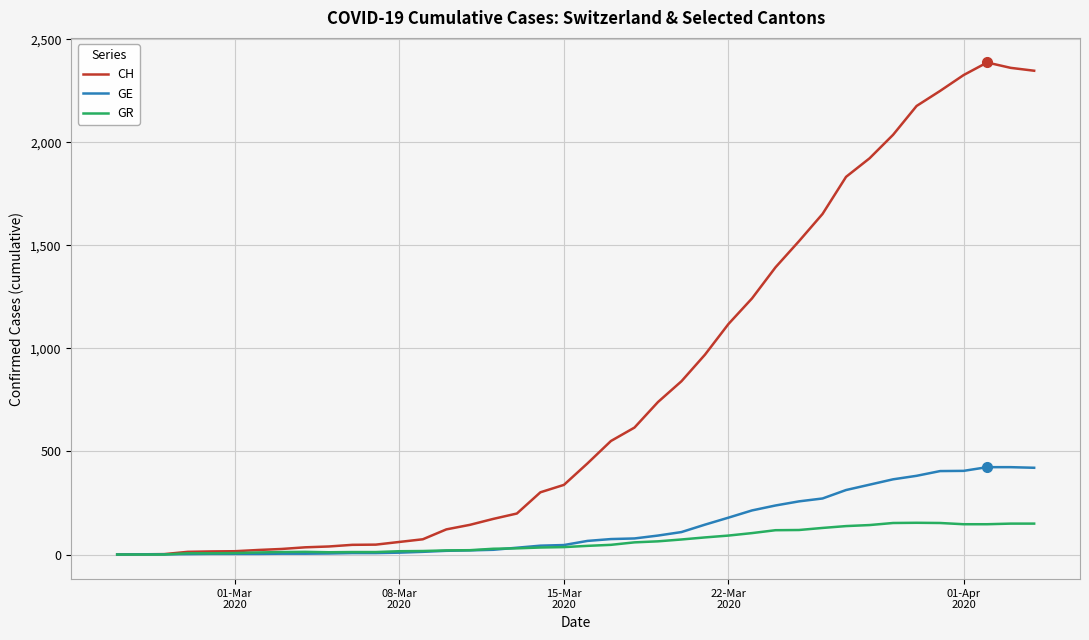

How many lines are shown in the chart?

3